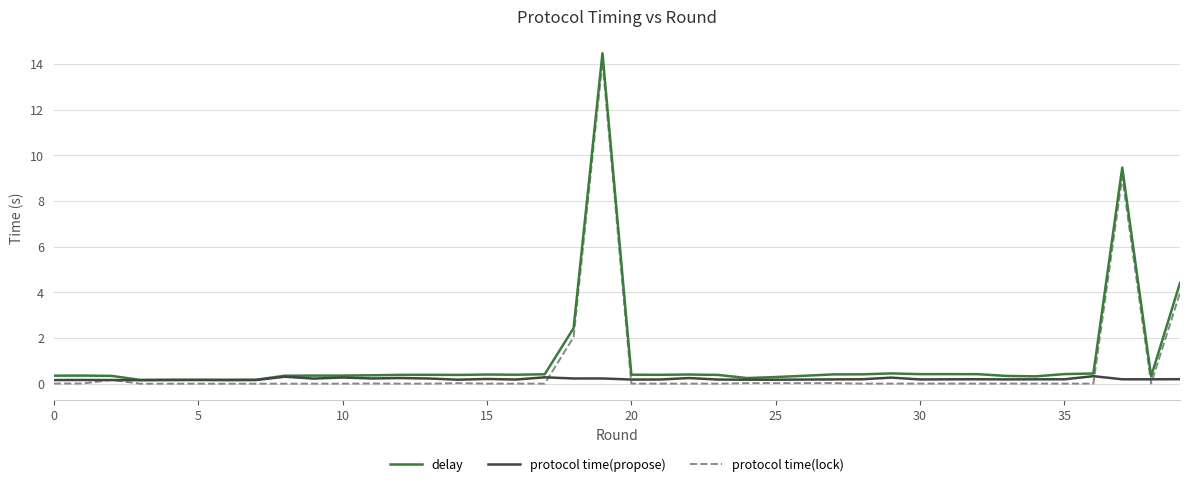

What is the greatest value displayed?

14.5